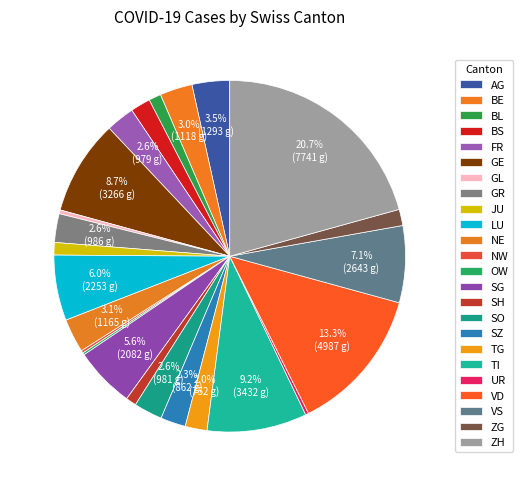

Does any single category account for the majority?

No